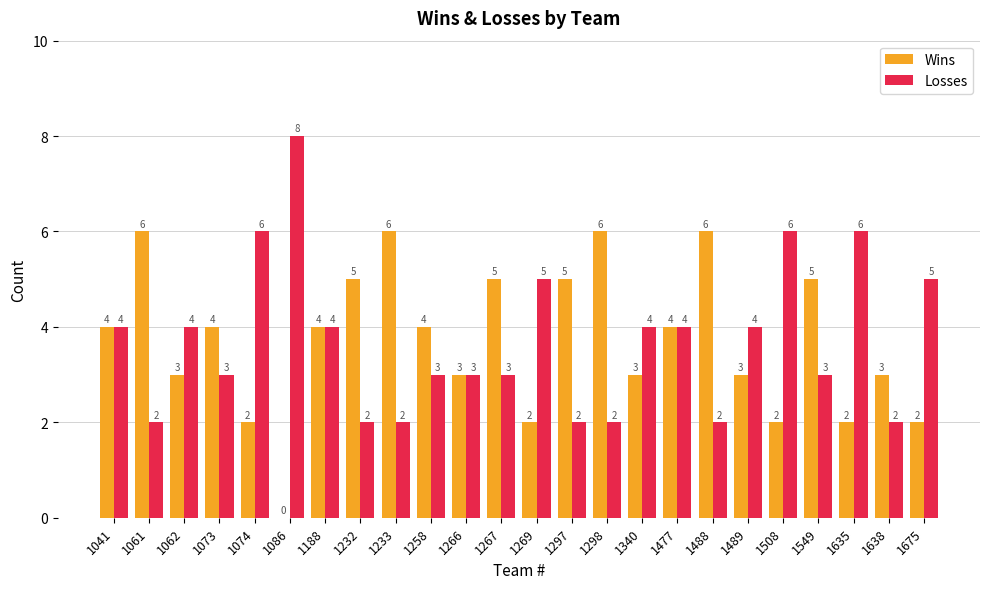

What is the average value of the Wins series?

4